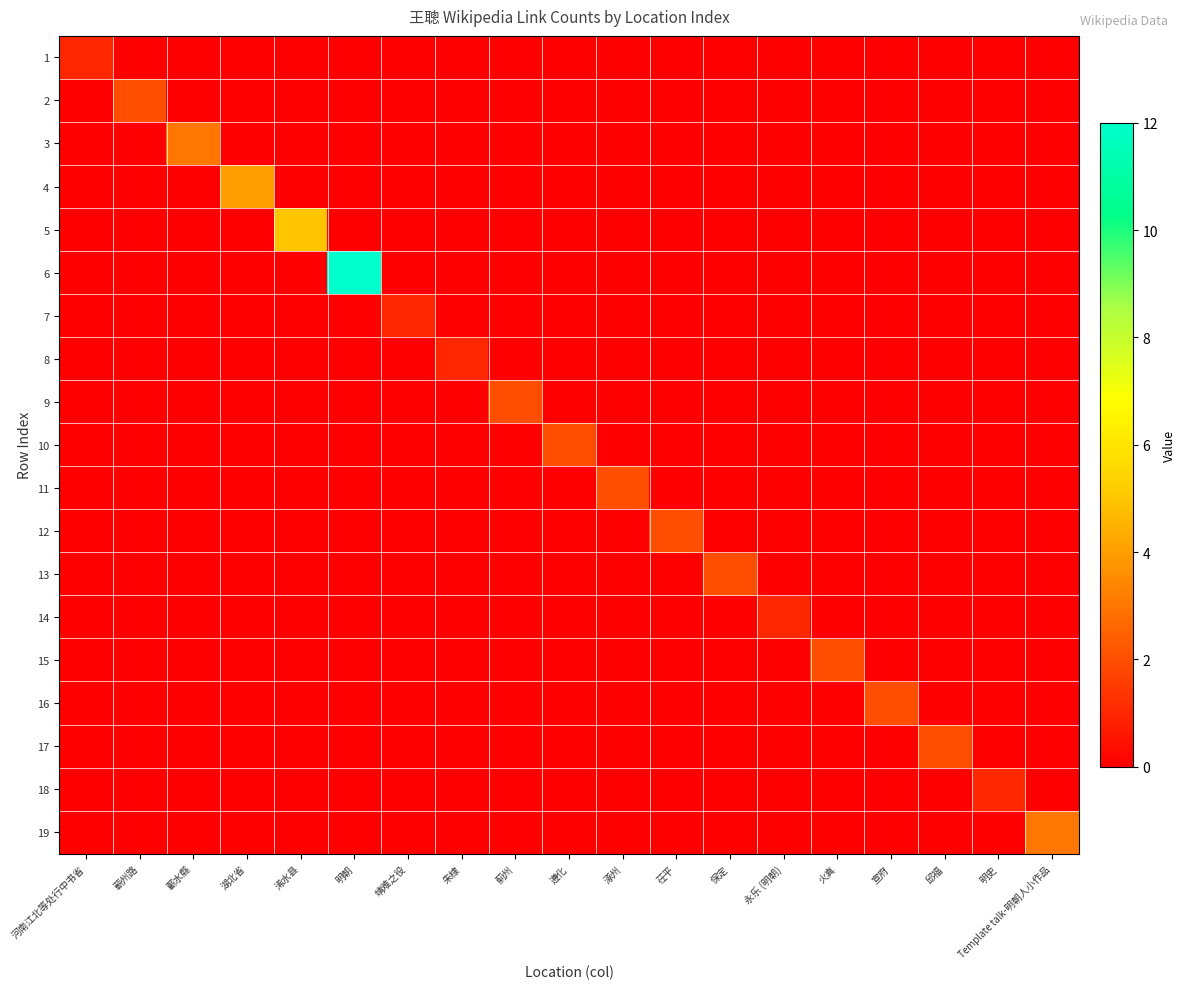

Reading left to right, extract all data points from this chart.

1: 河南江北等处行中书省=1	蕲州路=0	蘄水縣=0	湖北省=0	浠水县=0	明朝=0	靖难之役=0	朱棣=0	蓟州=0	遵化=0	涿州=0	茌平=0	保定=0	永乐 (明朝)=0	火真=0	宣府=0	邱福=0	明史=0	Template talk-明朝人小作品=0
2: 河南江北等处行中书省=0	蕲州路=2	蘄水縣=0	湖北省=0	浠水县=0	明朝=0	靖难之役=0	朱棣=0	蓟州=0	遵化=0	涿州=0	茌平=0	保定=0	永乐 (明朝)=0	火真=0	宣府=0	邱福=0	明史=0	Template talk-明朝人小作品=0
3: 河南江北等处行中书省=0	蕲州路=0	蘄水縣=3	湖北省=0	浠水县=0	明朝=0	靖难之役=0	朱棣=0	蓟州=0	遵化=0	涿州=0	茌平=0	保定=0	永乐 (明朝)=0	火真=0	宣府=0	邱福=0	明史=0	Template talk-明朝人小作品=0
4: 河南江北等处行中书省=0	蕲州路=0	蘄水縣=0	湖北省=4	浠水县=0	明朝=0	靖难之役=0	朱棣=0	蓟州=0	遵化=0	涿州=0	茌平=0	保定=0	永乐 (明朝)=0	火真=0	宣府=0	邱福=0	明史=0	Template talk-明朝人小作品=0
5: 河南江北等处行中书省=0	蕲州路=0	蘄水縣=0	湖北省=0	浠水县=5	明朝=0	靖难之役=0	朱棣=0	蓟州=0	遵化=0	涿州=0	茌平=0	保定=0	永乐 (明朝)=0	火真=0	宣府=0	邱福=0	明史=0	Template talk-明朝人小作品=0
6: 河南江北等处行中书省=0	蕲州路=0	蘄水縣=0	湖北省=0	浠水县=0	明朝=12	靖难之役=0	朱棣=0	蓟州=0	遵化=0	涿州=0	茌平=0	保定=0	永乐 (明朝)=0	火真=0	宣府=0	邱福=0	明史=0	Template talk-明朝人小作品=0
7: 河南江北等处行中书省=0	蕲州路=0	蘄水縣=0	湖北省=0	浠水县=0	明朝=0	靖难之役=1	朱棣=0	蓟州=0	遵化=0	涿州=0	茌平=0	保定=0	永乐 (明朝)=0	火真=0	宣府=0	邱福=0	明史=0	Template talk-明朝人小作品=0
8: 河南江北等处行中书省=0	蕲州路=0	蘄水縣=0	湖北省=0	浠水县=0	明朝=0	靖难之役=0	朱棣=1	蓟州=0	遵化=0	涿州=0	茌平=0	保定=0	永乐 (明朝)=0	火真=0	宣府=0	邱福=0	明史=0	Template talk-明朝人小作品=0
9: 河南江北等处行中书省=0	蕲州路=0	蘄水縣=0	湖北省=0	浠水县=0	明朝=0	靖难之役=0	朱棣=0	蓟州=2	遵化=0	涿州=0	茌平=0	保定=0	永乐 (明朝)=0	火真=0	宣府=0	邱福=0	明史=0	Template talk-明朝人小作品=0
10: 河南江北等处行中书省=0	蕲州路=0	蘄水縣=0	湖北省=0	浠水县=0	明朝=0	靖难之役=0	朱棣=0	蓟州=0	遵化=2	涿州=0	茌平=0	保定=0	永乐 (明朝)=0	火真=0	宣府=0	邱福=0	明史=0	Template talk-明朝人小作品=0
11: 河南江北等处行中书省=0	蕲州路=0	蘄水縣=0	湖北省=0	浠水县=0	明朝=0	靖难之役=0	朱棣=0	蓟州=0	遵化=0	涿州=2	茌平=0	保定=0	永乐 (明朝)=0	火真=0	宣府=0	邱福=0	明史=0	Template talk-明朝人小作品=0
12: 河南江北等处行中书省=0	蕲州路=0	蘄水縣=0	湖北省=0	浠水县=0	明朝=0	靖难之役=0	朱棣=0	蓟州=0	遵化=0	涿州=0	茌平=2	保定=0	永乐 (明朝)=0	火真=0	宣府=0	邱福=0	明史=0	Template talk-明朝人小作品=0
13: 河南江北等处行中书省=0	蕲州路=0	蘄水縣=0	湖北省=0	浠水县=0	明朝=0	靖难之役=0	朱棣=0	蓟州=0	遵化=0	涿州=0	茌平=0	保定=2	永乐 (明朝)=0	火真=0	宣府=0	邱福=0	明史=0	Template talk-明朝人小作品=0
14: 河南江北等处行中书省=0	蕲州路=0	蘄水縣=0	湖北省=0	浠水县=0	明朝=0	靖难之役=0	朱棣=0	蓟州=0	遵化=0	涿州=0	茌平=0	保定=0	永乐 (明朝)=1	火真=0	宣府=0	邱福=0	明史=0	Template talk-明朝人小作品=0
15: 河南江北等处行中书省=0	蕲州路=0	蘄水縣=0	湖北省=0	浠水县=0	明朝=0	靖难之役=0	朱棣=0	蓟州=0	遵化=0	涿州=0	茌平=0	保定=0	永乐 (明朝)=0	火真=2	宣府=0	邱福=0	明史=0	Template talk-明朝人小作品=0
16: 河南江北等处行中书省=0	蕲州路=0	蘄水縣=0	湖北省=0	浠水县=0	明朝=0	靖难之役=0	朱棣=0	蓟州=0	遵化=0	涿州=0	茌平=0	保定=0	永乐 (明朝)=0	火真=0	宣府=2	邱福=0	明史=0	Template talk-明朝人小作品=0
17: 河南江北等处行中书省=0	蕲州路=0	蘄水縣=0	湖北省=0	浠水县=0	明朝=0	靖难之役=0	朱棣=0	蓟州=0	遵化=0	涿州=0	茌平=0	保定=0	永乐 (明朝)=0	火真=0	宣府=0	邱福=2	明史=0	Template talk-明朝人小作品=0
18: 河南江北等处行中书省=0	蕲州路=0	蘄水縣=0	湖北省=0	浠水县=0	明朝=0	靖难之役=0	朱棣=0	蓟州=0	遵化=0	涿州=0	茌平=0	保定=0	永乐 (明朝)=0	火真=0	宣府=0	邱福=0	明史=1	Template talk-明朝人小作品=0
19: 河南江北等处行中书省=0	蕲州路=0	蘄水縣=0	湖北省=0	浠水县=0	明朝=0	靖难之役=0	朱棣=0	蓟州=0	遵化=0	涿州=0	茌平=0	保定=0	永乐 (明朝)=0	火真=0	宣府=0	邱福=0	明史=0	Template talk-明朝人小作品=3